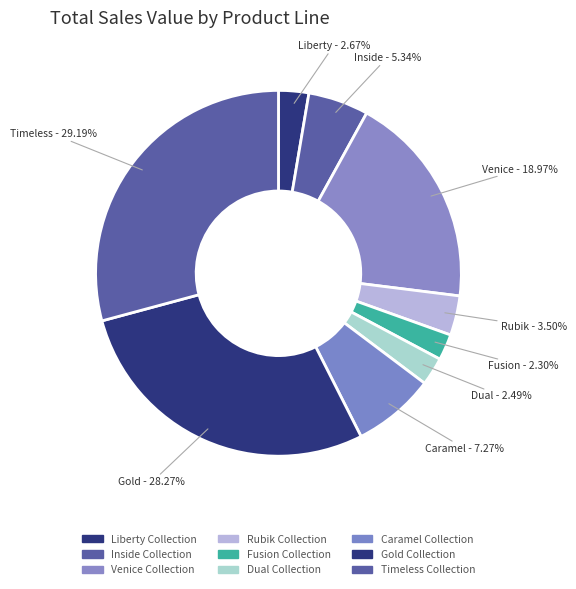

How many segments does this pie chart have?

9